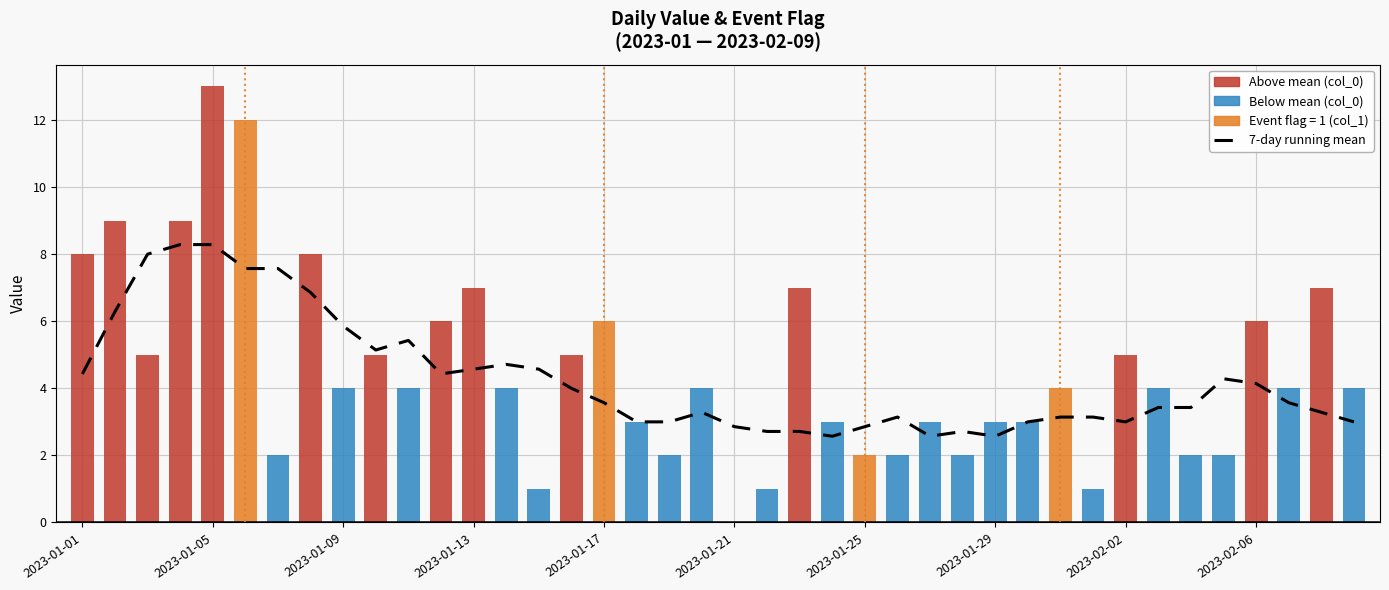

How many categories are shown in the chart?

40